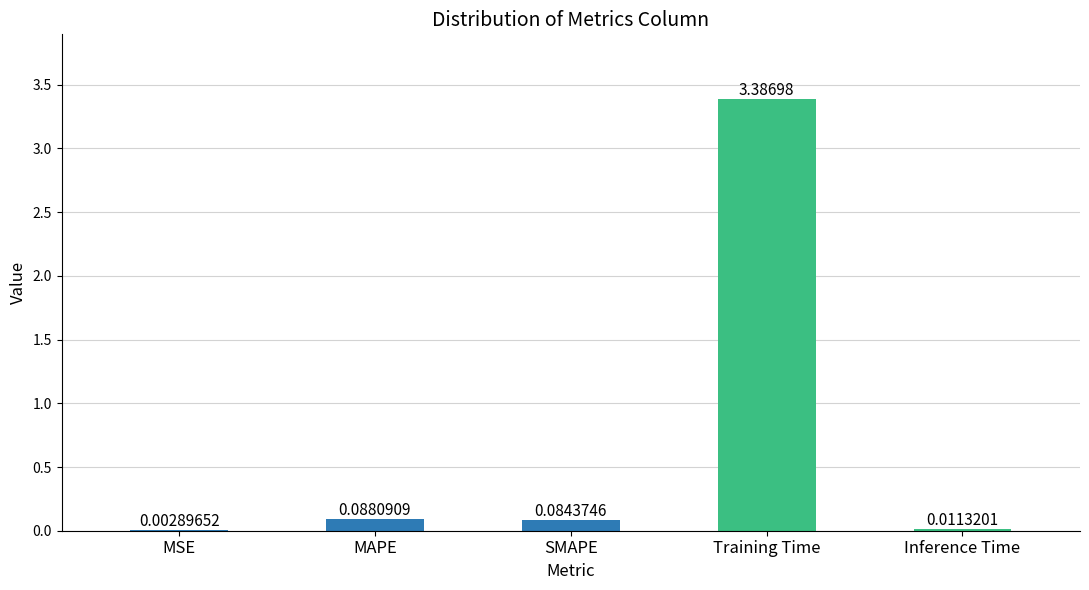

True or false: the data shows 3.4 at Training Time.

True